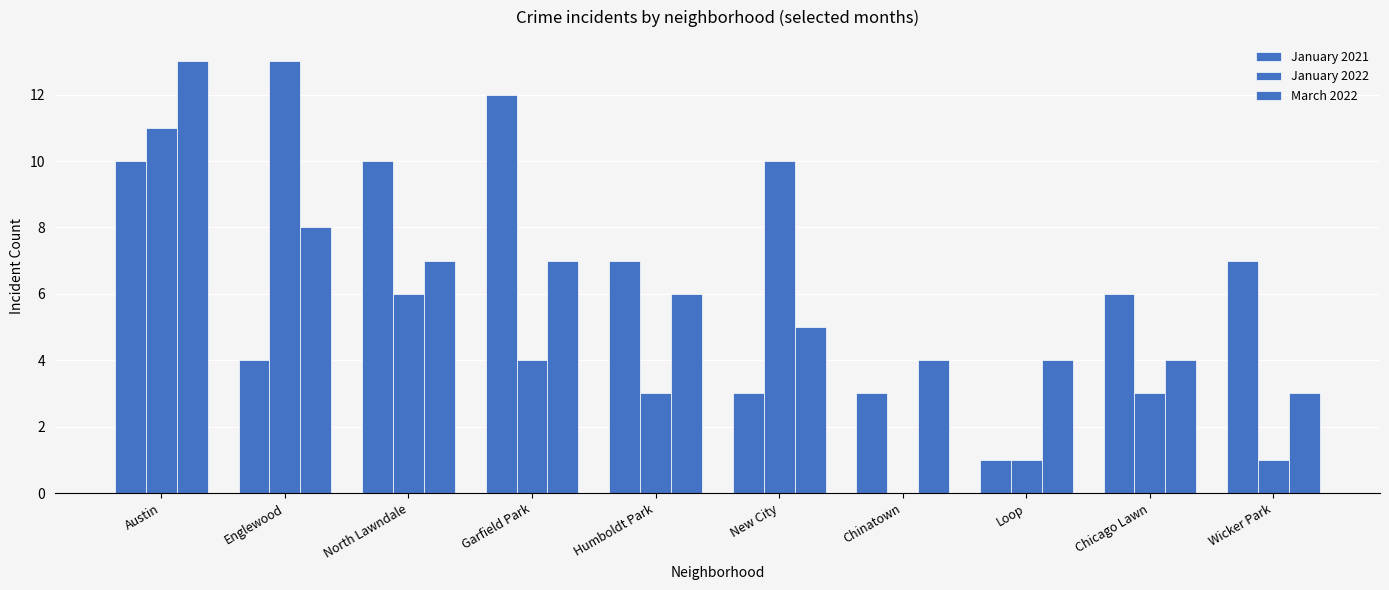

Reading left to right, transcribe all the data shown in this chart.

January 2021: Austin=10	Englewood=4	North Lawndale=10	Garfield Park=12	Humboldt Park=7	New City=3	Chinatown=3	Loop=1	Chicago Lawn=6	Wicker Park=7
January 2022: Austin=11	Englewood=13	North Lawndale=6	Garfield Park=4	Humboldt Park=3	New City=10	Chinatown=0	Loop=1	Chicago Lawn=3	Wicker Park=1
March 2022: Austin=13	Englewood=8	North Lawndale=7	Garfield Park=7	Humboldt Park=6	New City=5	Chinatown=4	Loop=4	Chicago Lawn=4	Wicker Park=3